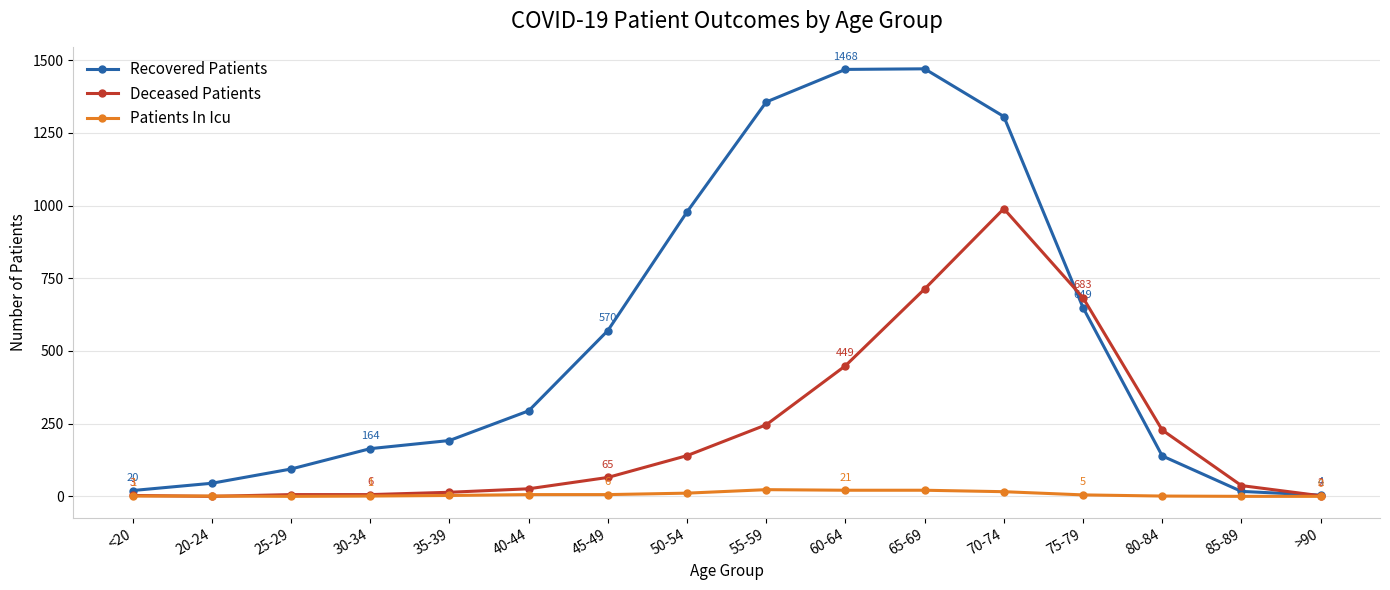

In Recovered Patients, how many points are higher than both neighbors (excluding endpoints)?

1